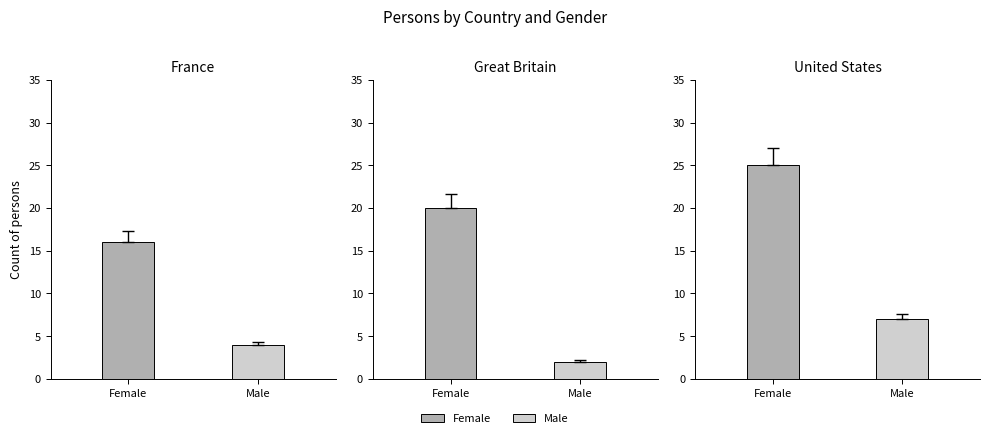

What are all the series names shown in the legend?

Female, Male